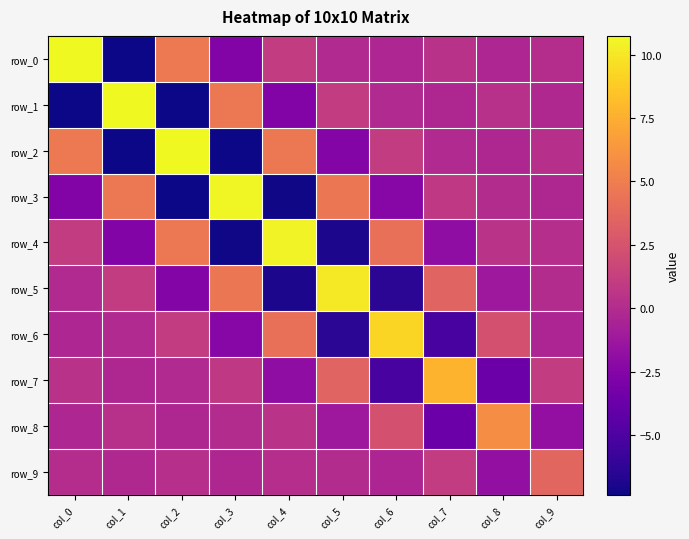

Reading left to right, transcribe all the data shown in this chart.

row_0: 10.7	-7.4	4.7	-2.6	1.0	-0.1	-0.3	0.4	-0.3	0.1
row_1: -7.4	10.7	-7.3	4.7	-2.6	1.0	-0.1	-0.3	0.3	-0.2
row_2: 4.7	-7.3	10.7	-7.3	4.7	-2.5	1.0	-0.1	-0.2	0.2
row_3: -2.6	4.7	-7.3	10.7	-7.2	4.6	-2.4	0.8	0.0	-0.2
row_4: 1.0	-2.6	4.7	-7.2	10.5	-7.0	4.2	-2.0	0.5	0.2
row_5: -0.1	1.0	-2.5	4.6	-7.0	10.1	-6.4	3.5	-1.2	0.0
row_6: -0.3	-0.1	1.0	-2.4	4.2	-6.4	9.2	-5.3	2.3	-0.4
row_7: 0.4	-0.3	-0.1	0.8	-2.0	3.5	-5.3	7.8	-3.7	1.0
row_8: -0.3	0.3	-0.2	0.0	0.5	-1.2	2.3	-3.7	5.8	-1.8
row_9: 0.1	-0.2	0.2	-0.2	0.2	0.0	-0.4	1.0	-1.8	3.6